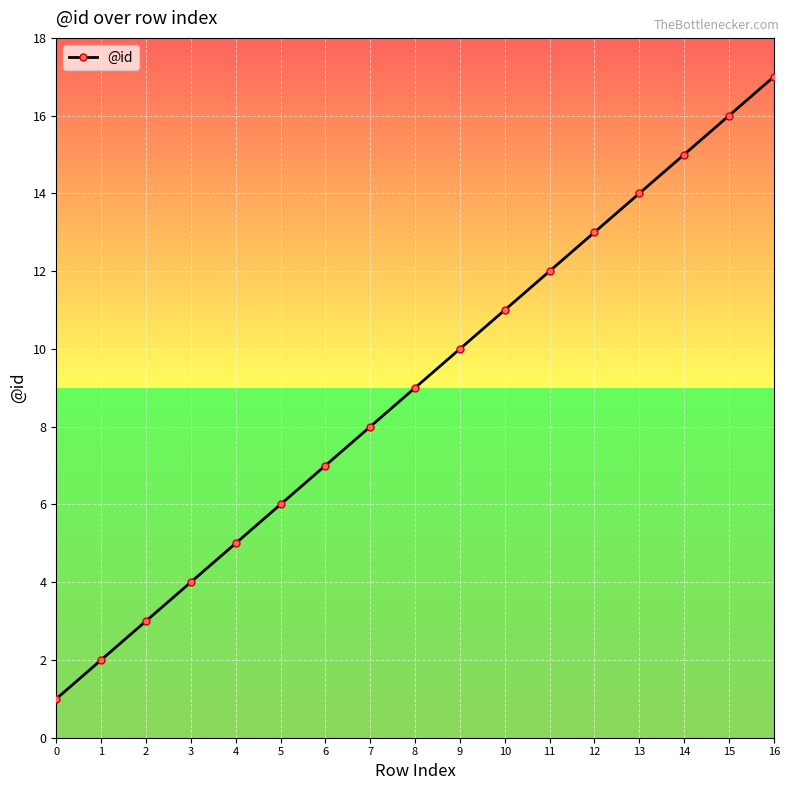

What is the value of the 6th point from the left?

6